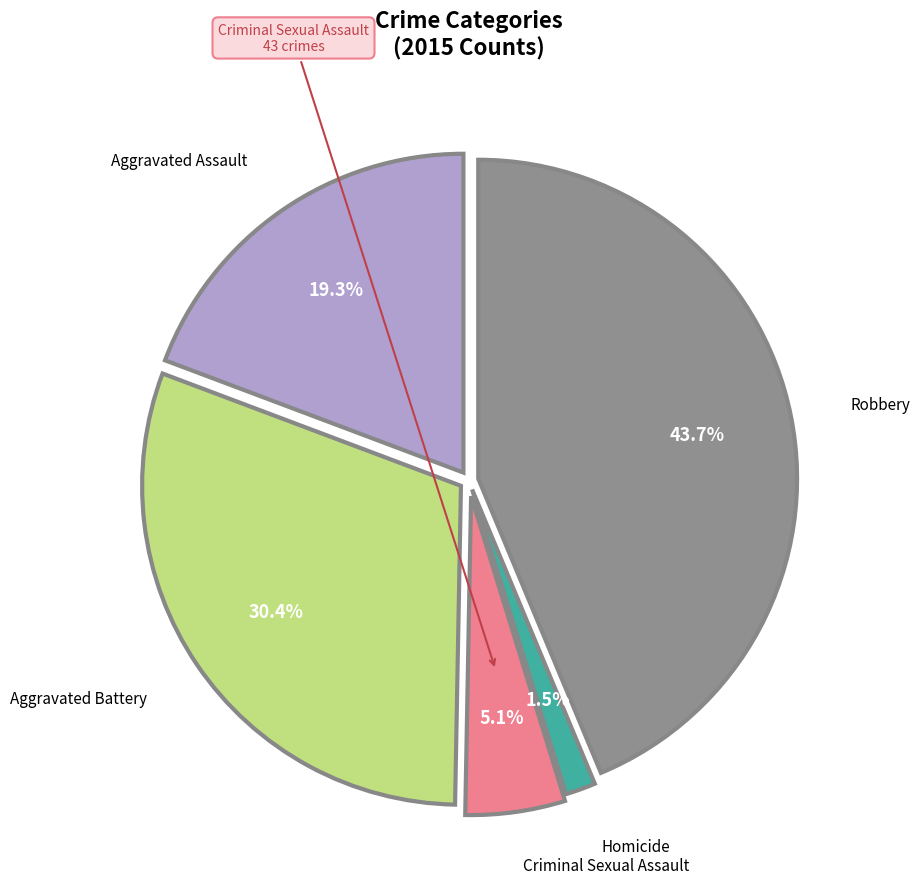

To the nearest percent, what is the average slice percentage?

20%